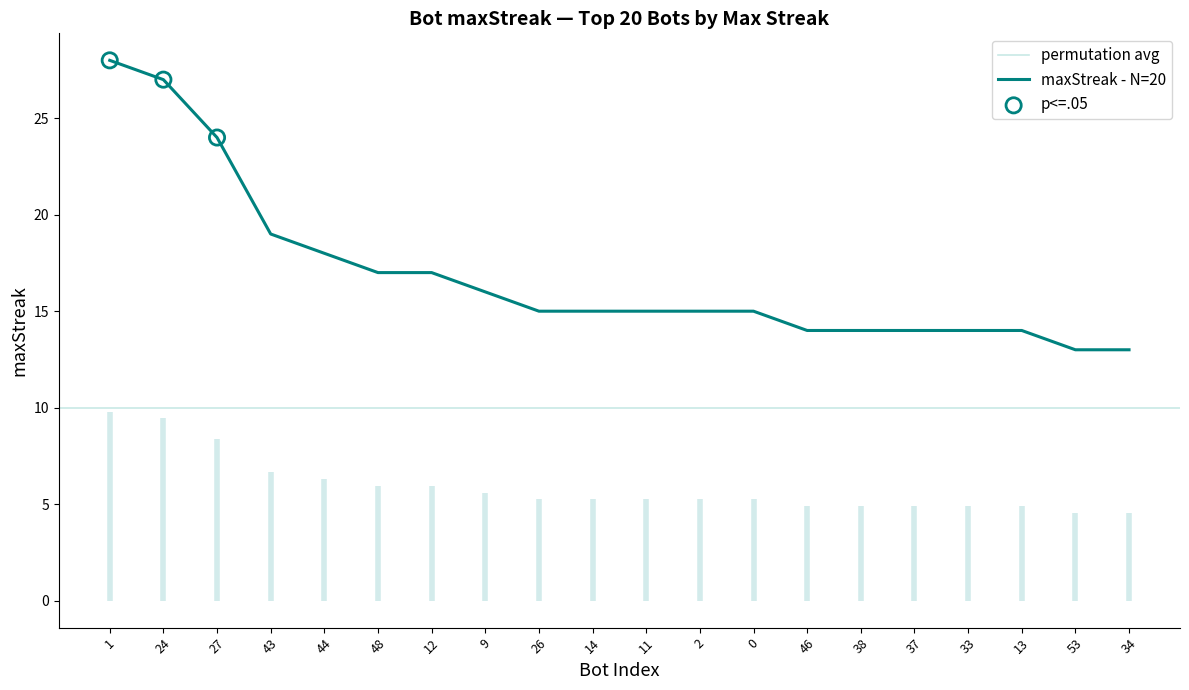

What is the change in value from 24 to 12?

-10